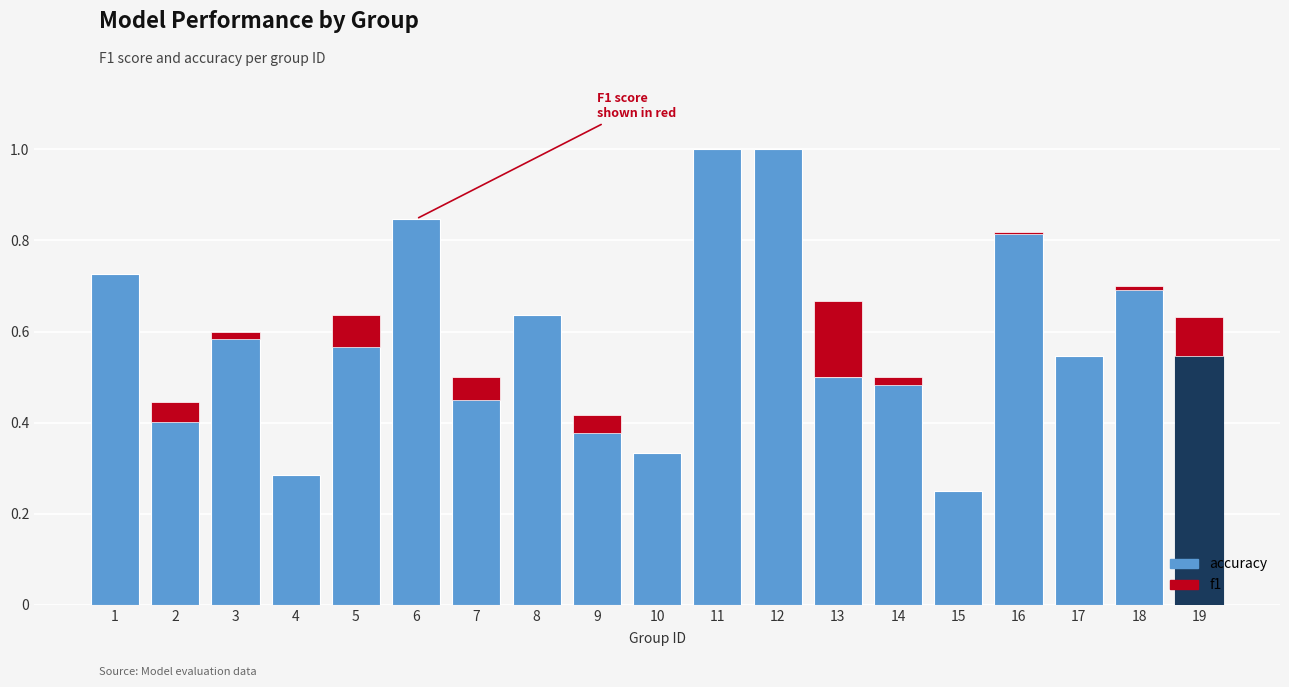

What is the greatest value displayed?

1.0